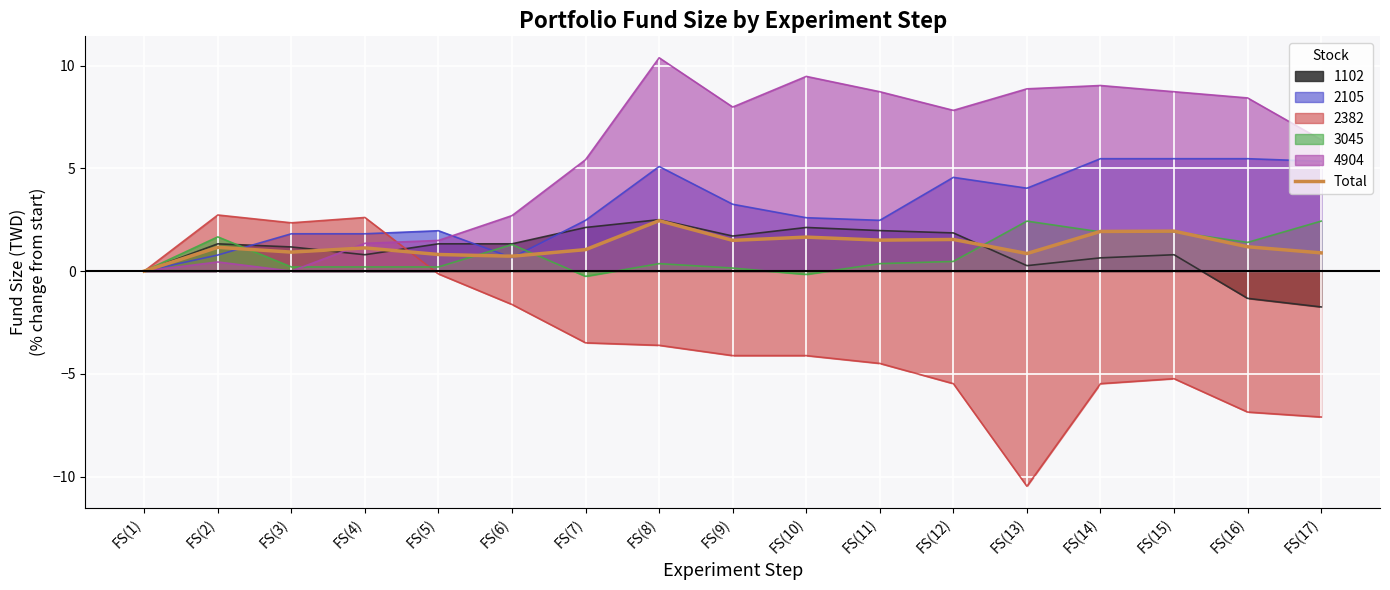

Reading left to right, list all the values displayed in this chart.

FS(1)=0.0	FS(2)=1.2	FS(3)=0.9	FS(4)=1.1	FS(5)=0.8	FS(6)=0.7	FS(7)=1.0	FS(8)=2.5	FS(9)=1.5	FS(10)=1.7	FS(11)=1.5	FS(12)=1.5	FS(13)=0.9	FS(14)=1.9	FS(15)=1.9	FS(16)=1.2	FS(17)=0.9